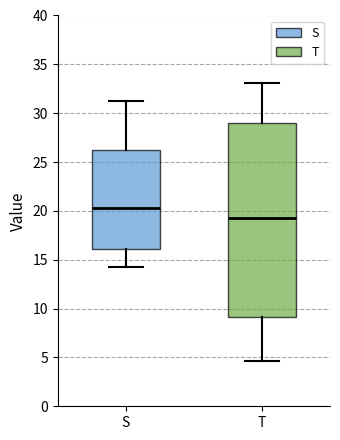

Comparing the boxes themselves (not the whiskers), which one is the tallest?

T